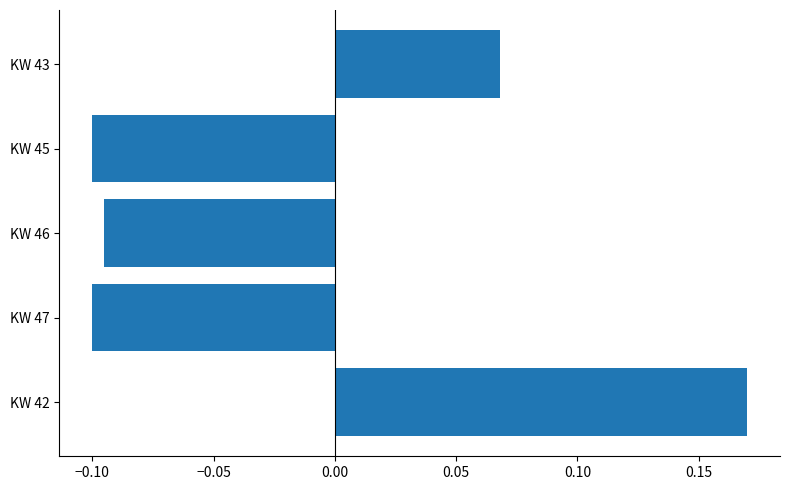

Where is the data nearest to the value 0?

KW 43